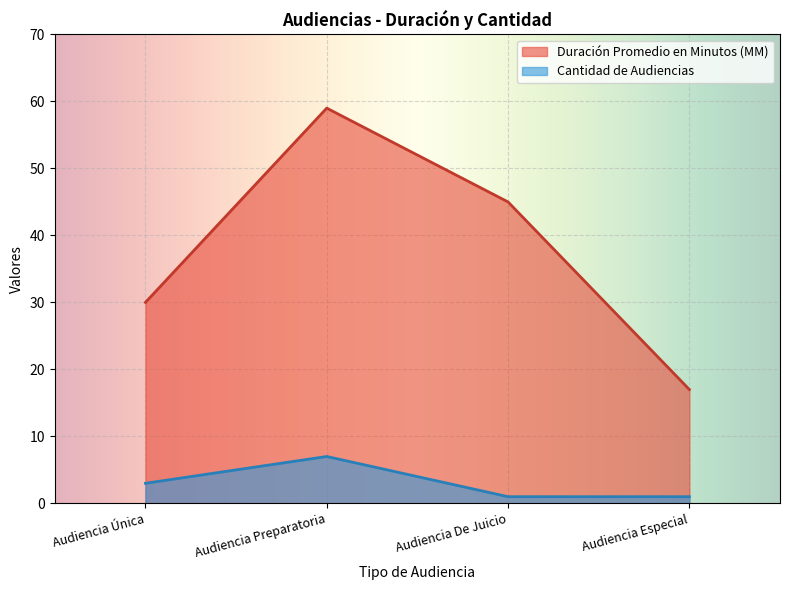

True or false: Duración Promedio en Minutos (MM) and Cantidad de Audiencias intersect in this chart.

False